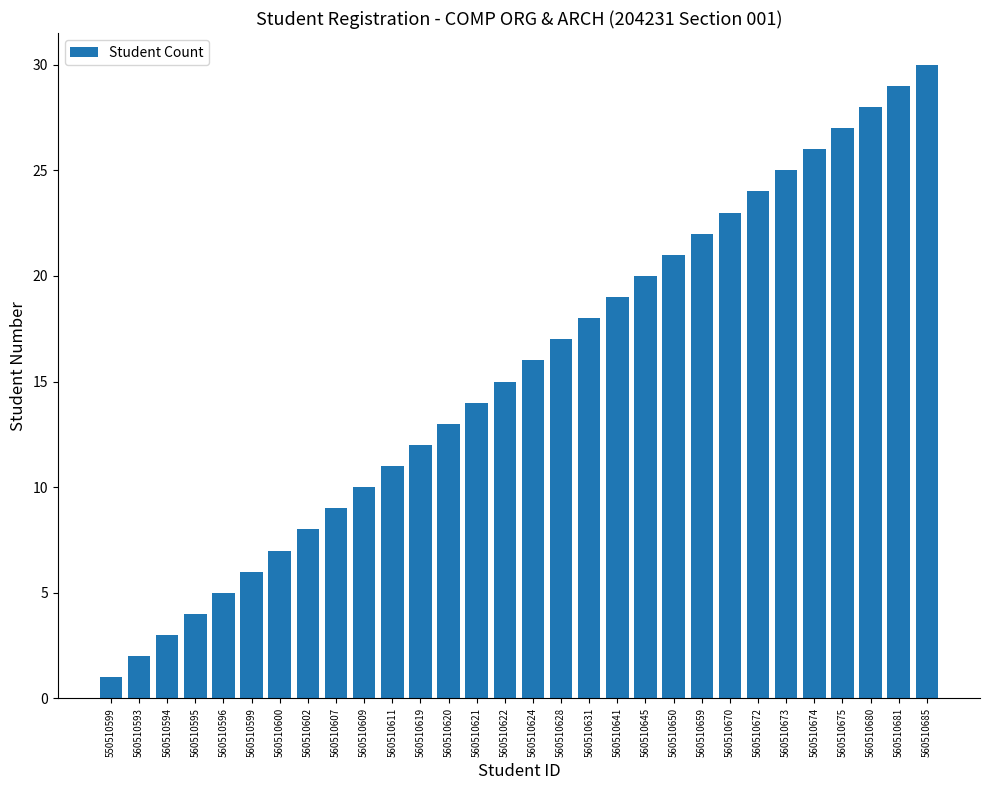

What is the sum of the values at 560510659 and 560510675?

49